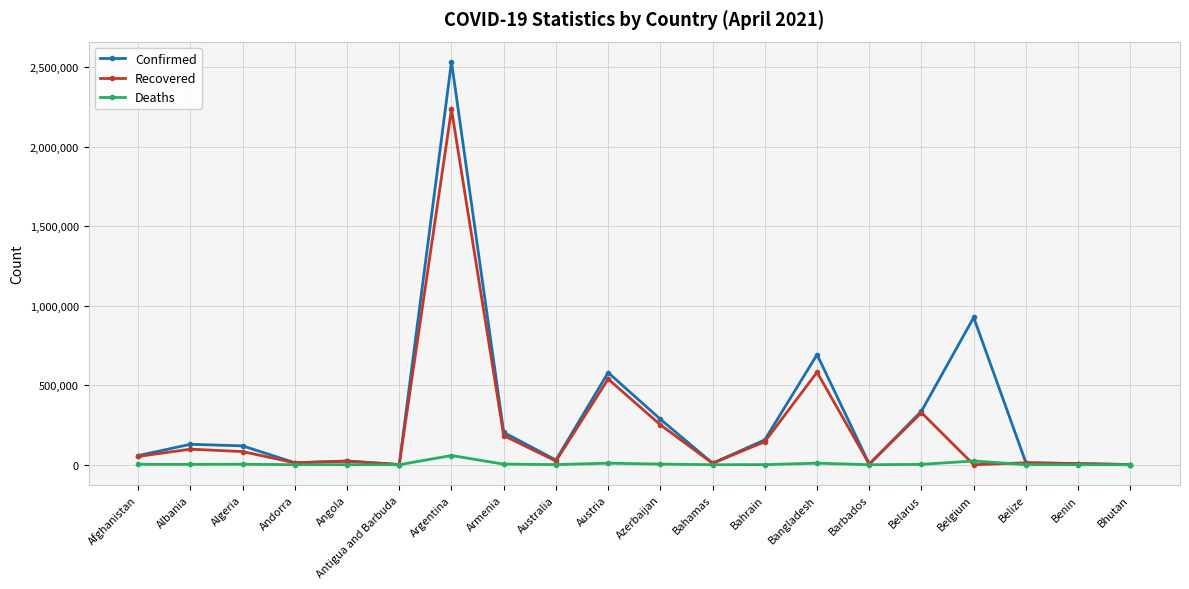

True or false: Recovered has more than 0 points higher than both neighbors.

True